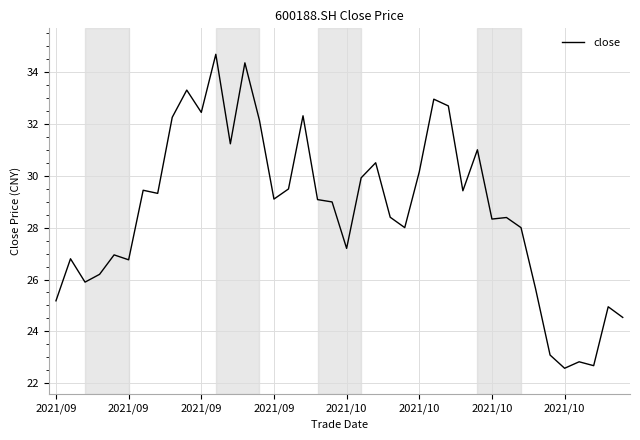

What is the greatest value displayed?

34.7